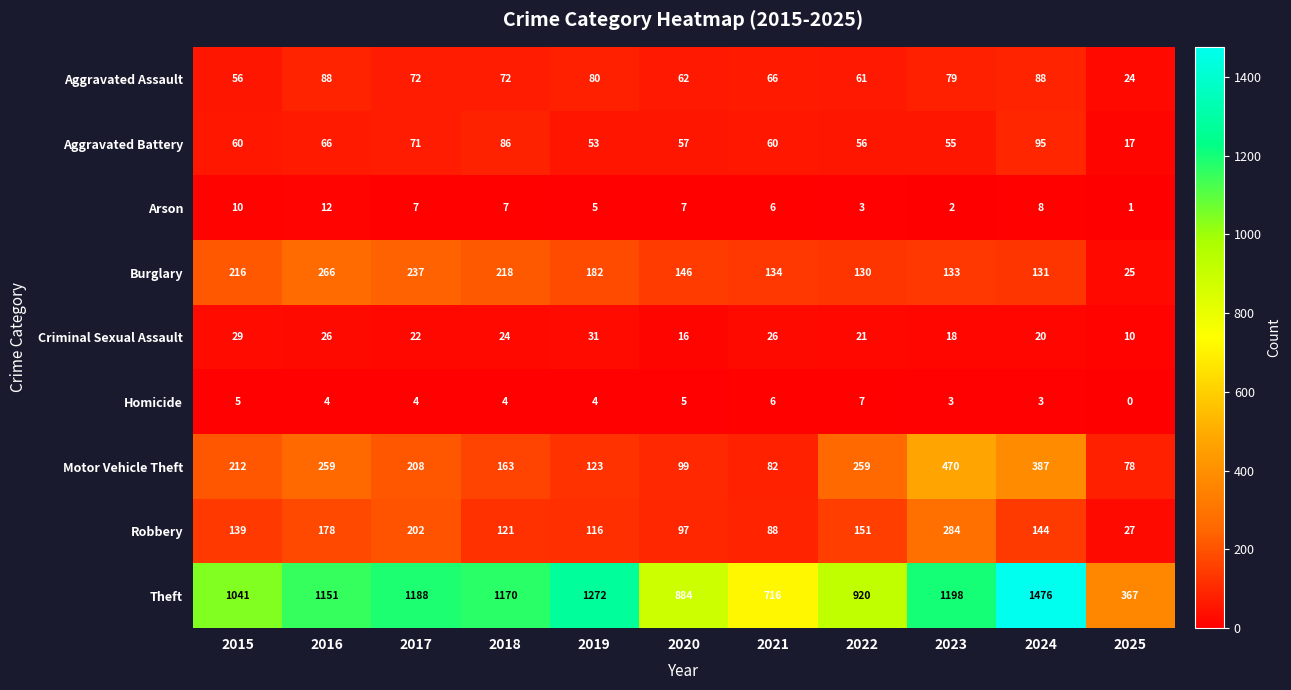

Where does the Criminal Sexual Assault series first go above 22?

2015